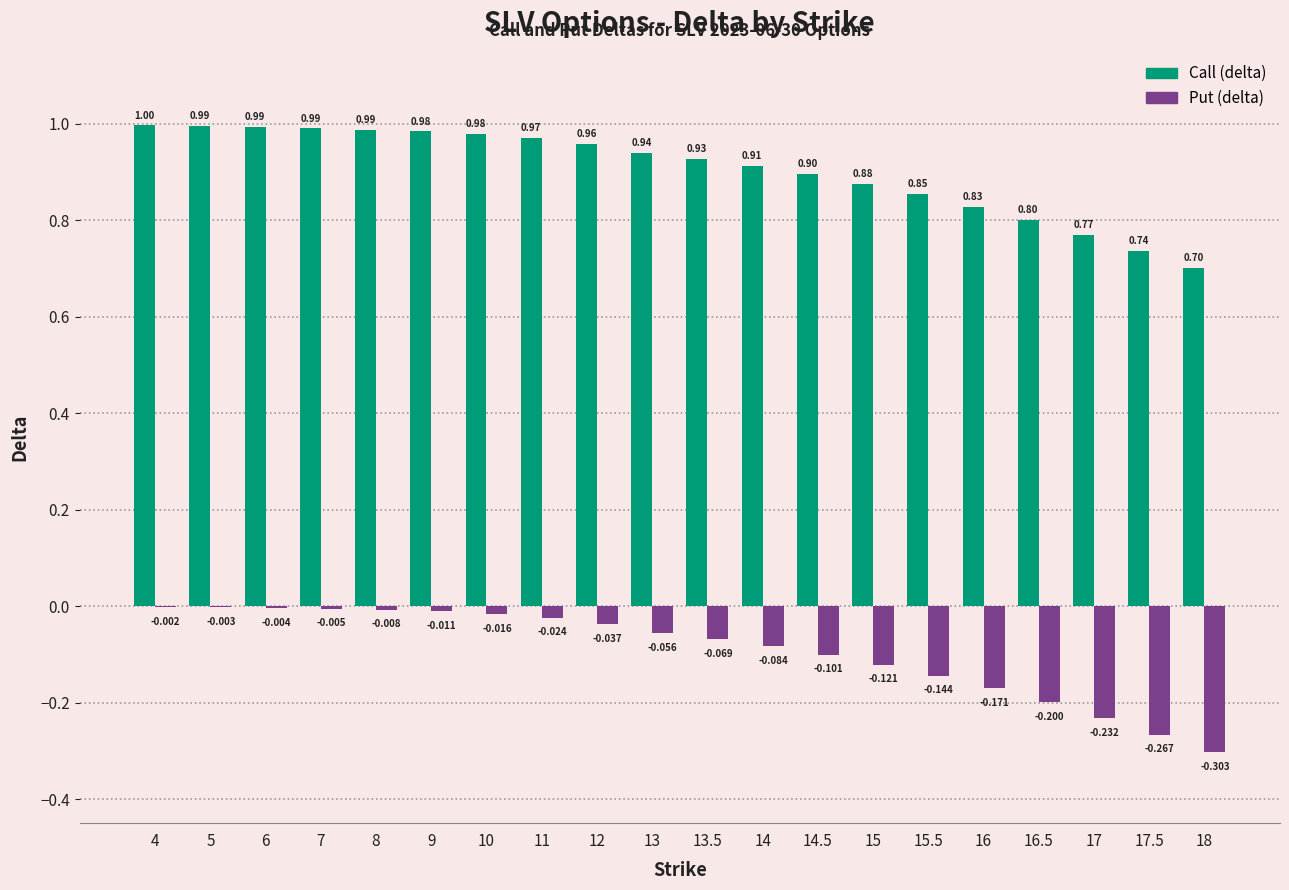

Between 14 and 17.5, which series saw the biggest shift?

Put (delta)